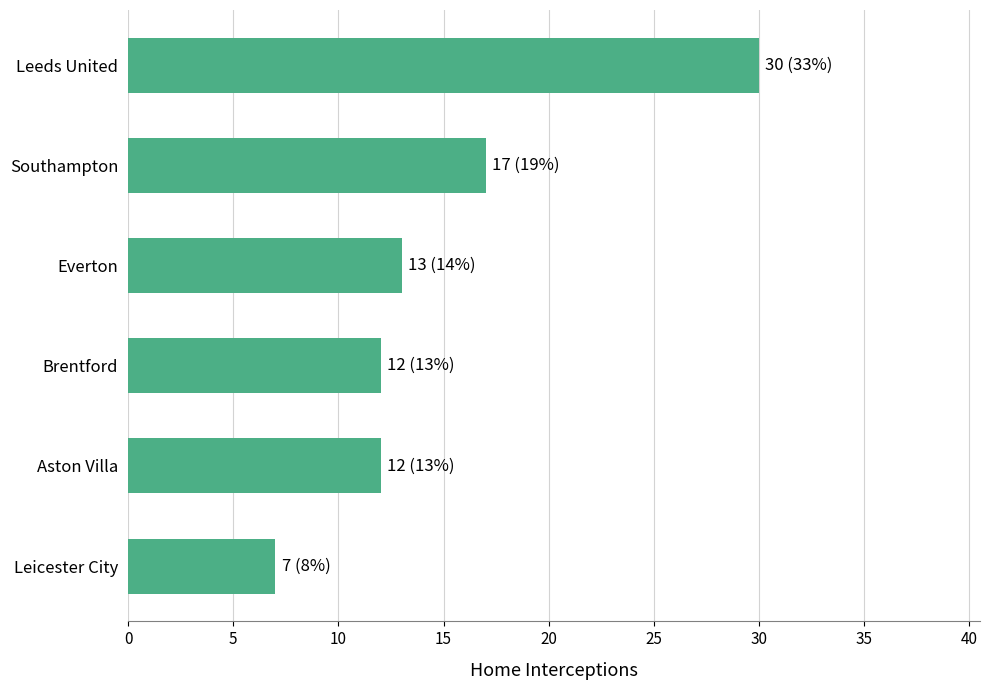

What position from the bottom is Leicester City?

1